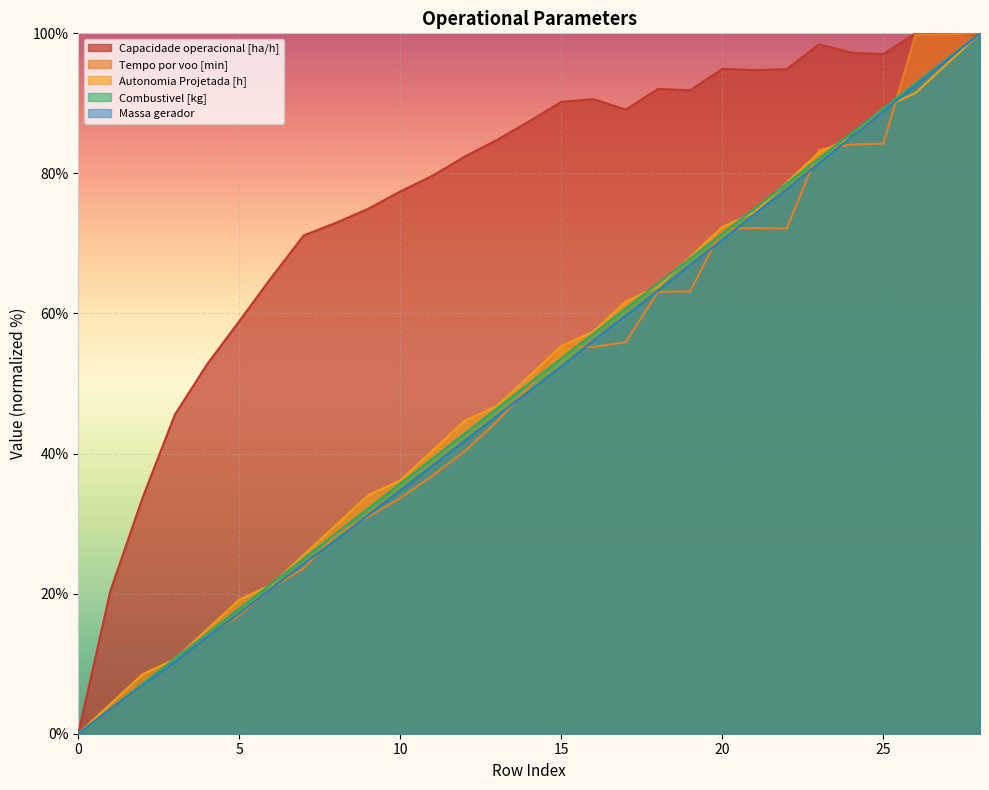

Which series changed the most between 13 and 15?

Tempo por voo [min]